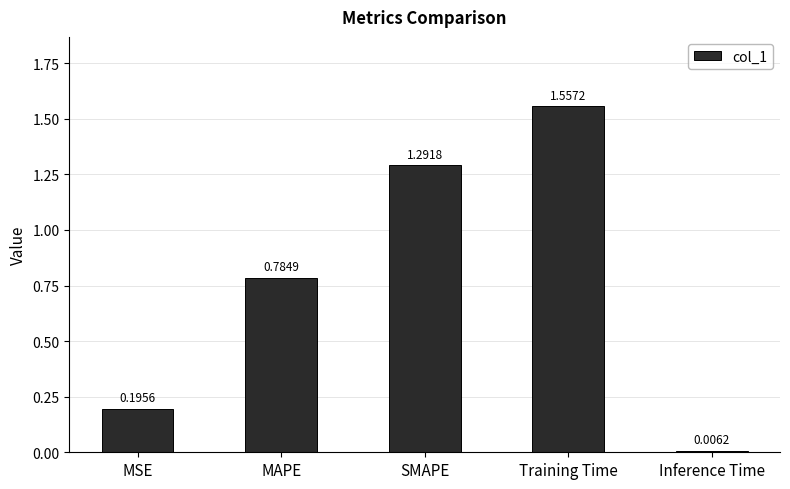

How many bars are there in total?

5